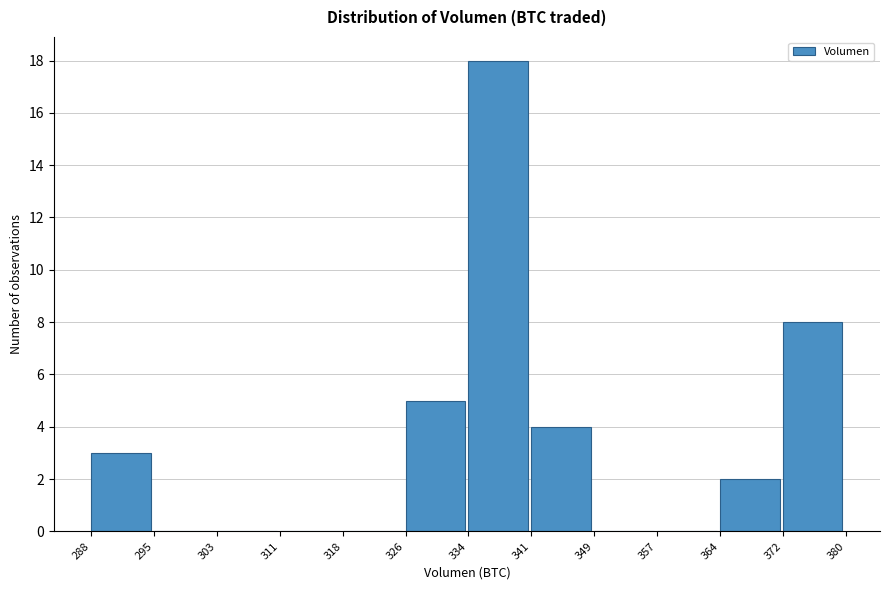

Reading left to right, transcribe this chart: for each bar, give the range it covers on the x-axis and its height. The values are not printed on the chart, so give them approximately, as read against the axis.

288 to 295: 3
295 to 303: 0
303 to 311: 0
311 to 318: 0
318 to 326: 0
326 to 334: 5
334 to 341: 18
341 to 349: 4
349 to 357: 0
357 to 364: 0
364 to 372: 2
372 to 380: 8